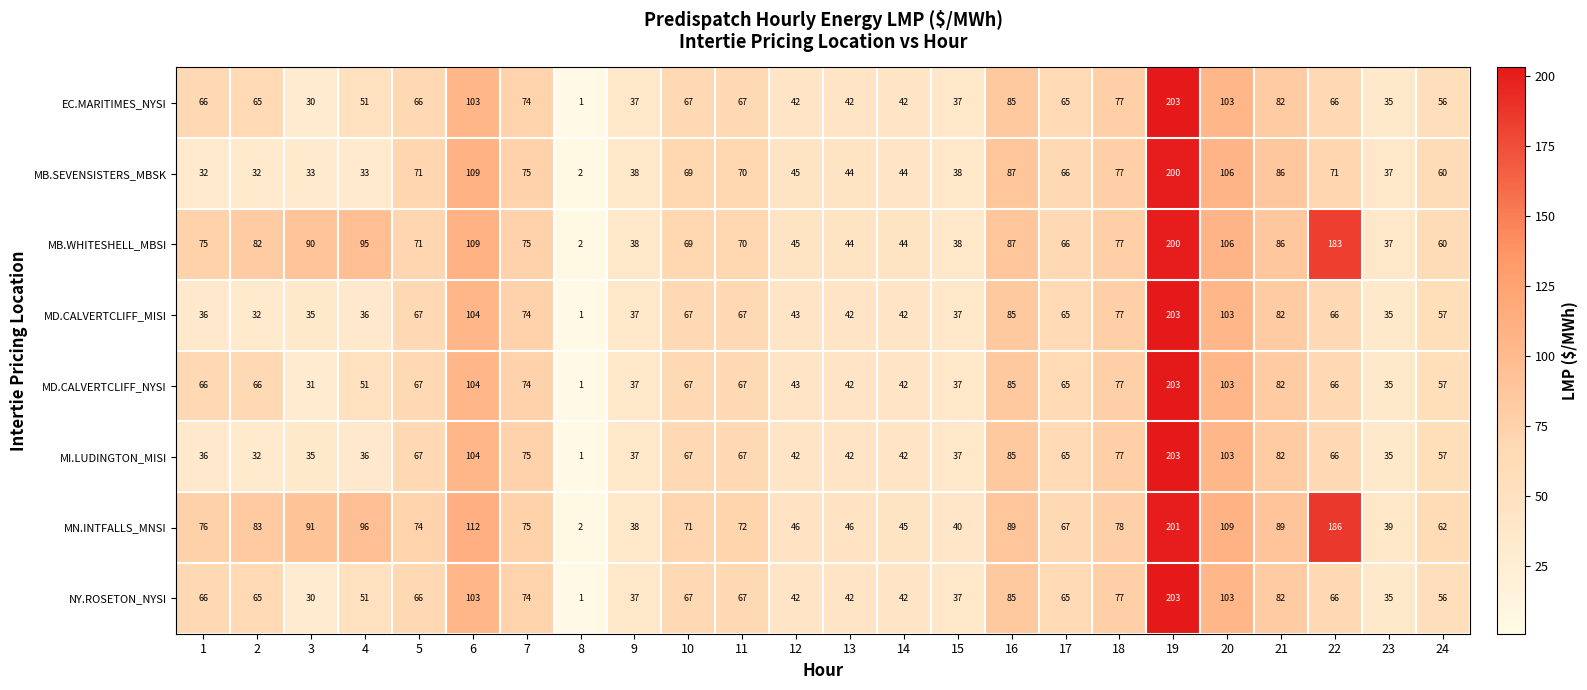

Where is MD.CALVERTCLIFF_MISI nearest to the value 102?

20